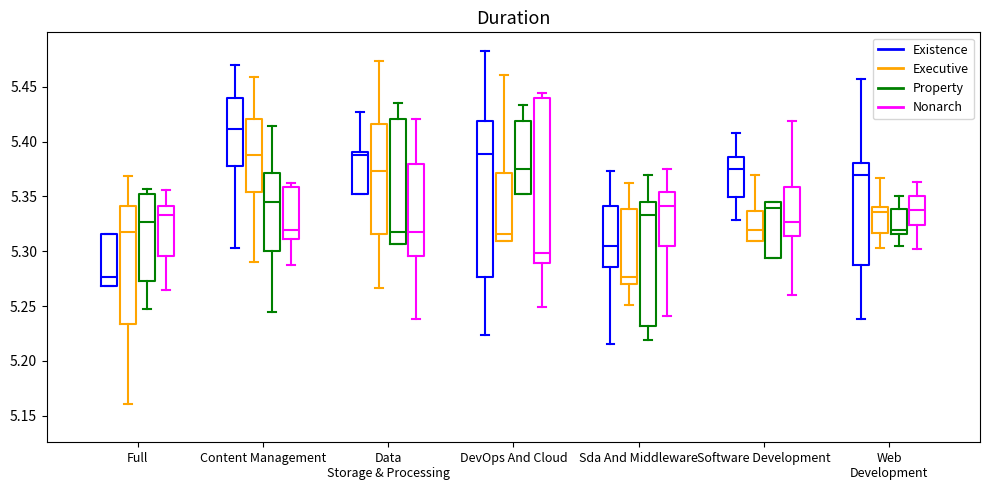

Which box has the highest median line?

Content Management (Existence)